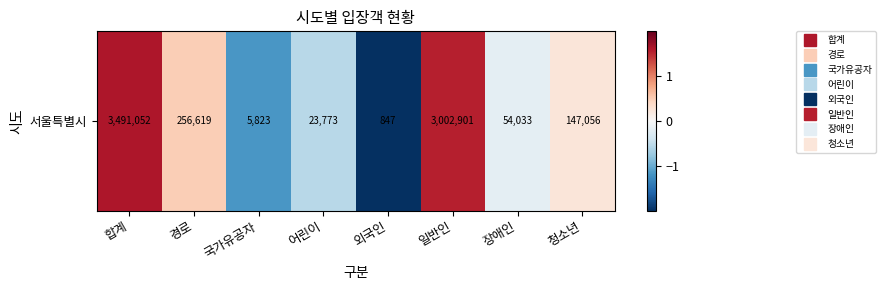

What is the sum of the values at 외국인 and 국가유공자?

-3.2